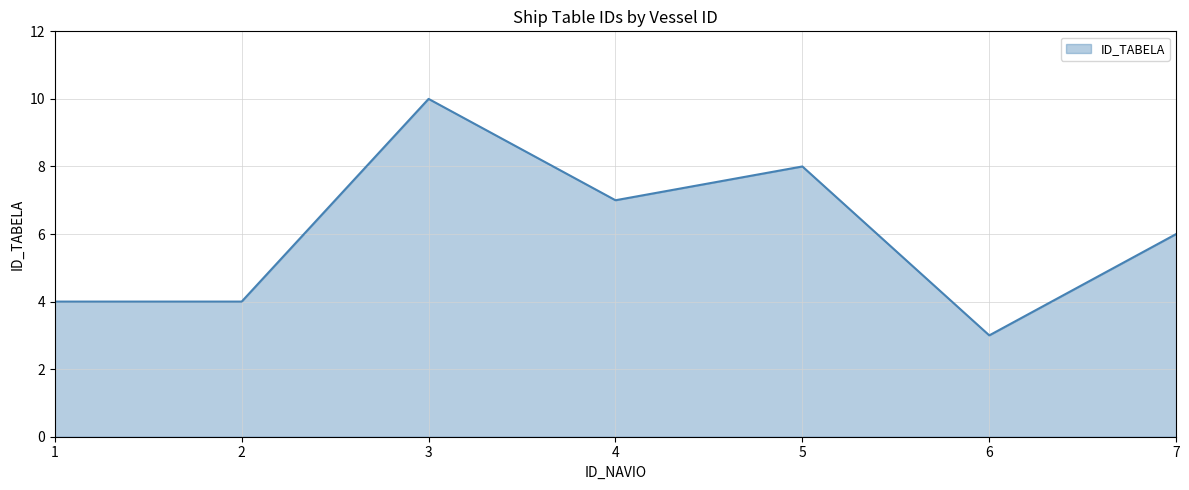

Approximately how many times larger is the value at 1 compared to 7?

0.7